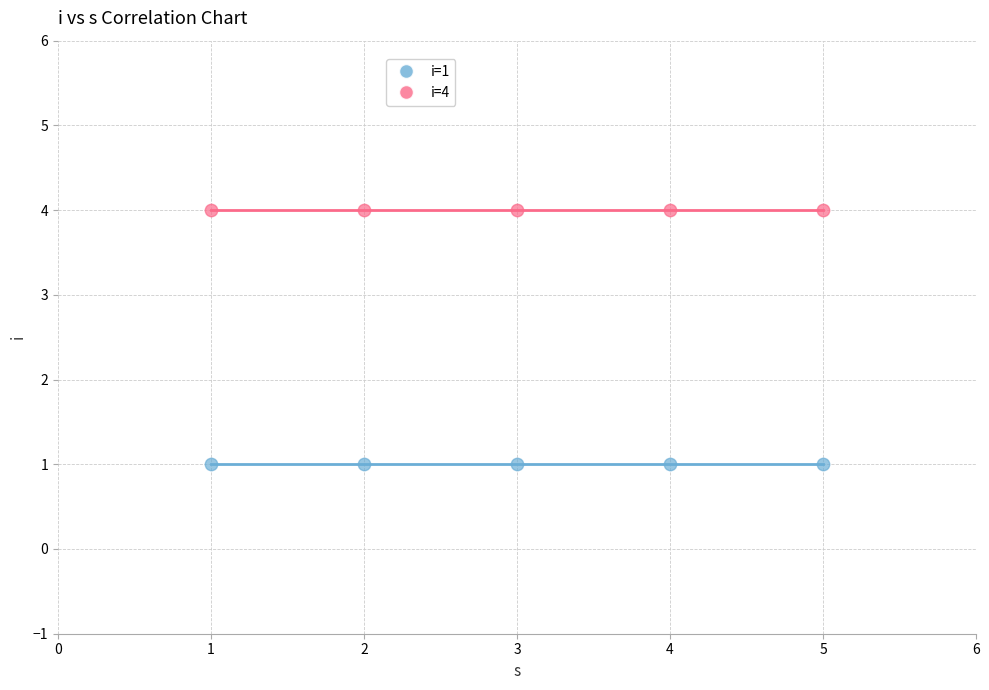

Which series contains the highest Y value?

i=4